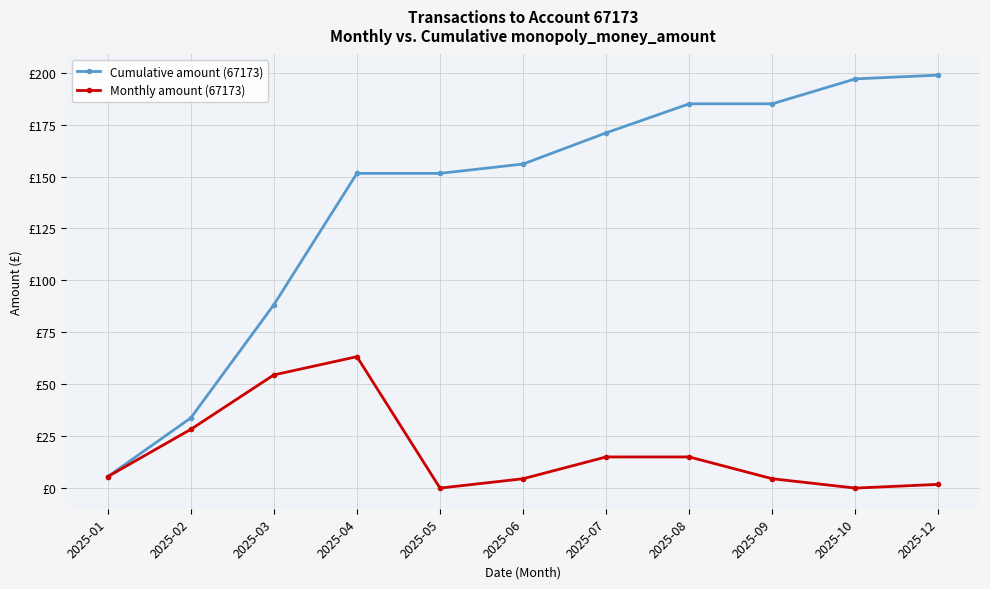

What is the total value across all series at 2025-02?

62.0